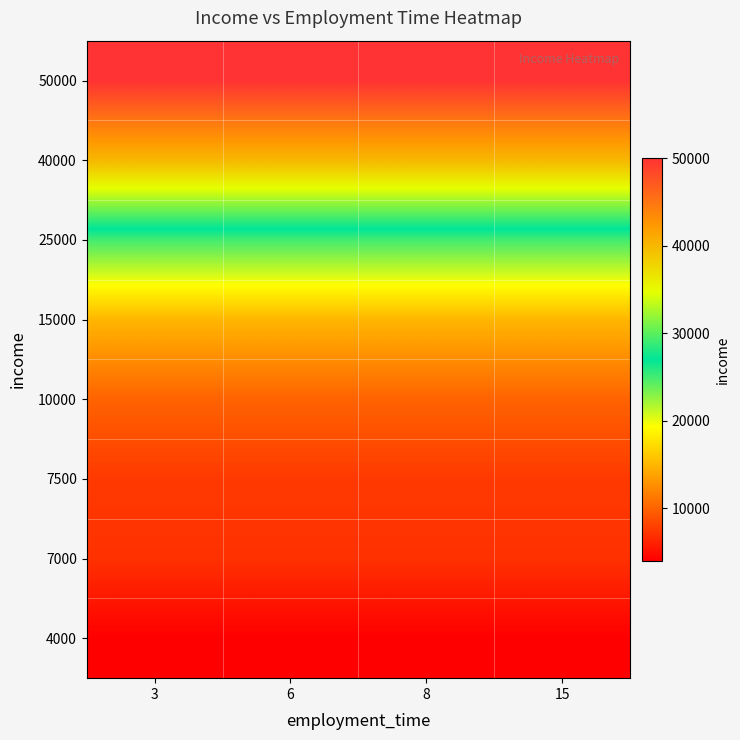

At which category is the sum across all series the highest?

3